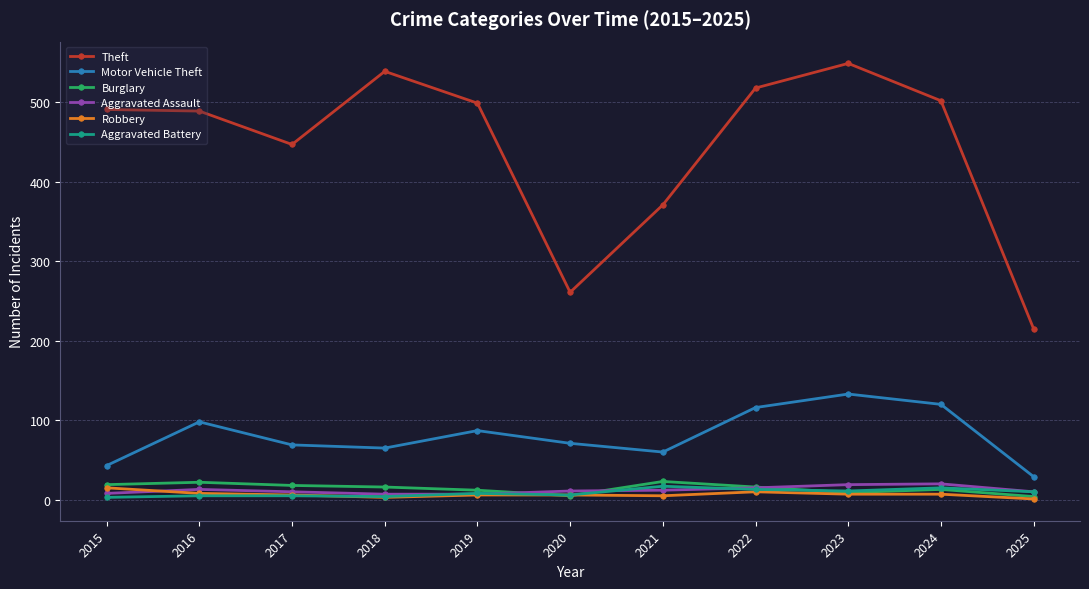

At how many categories does at least one series exceed 80?

11